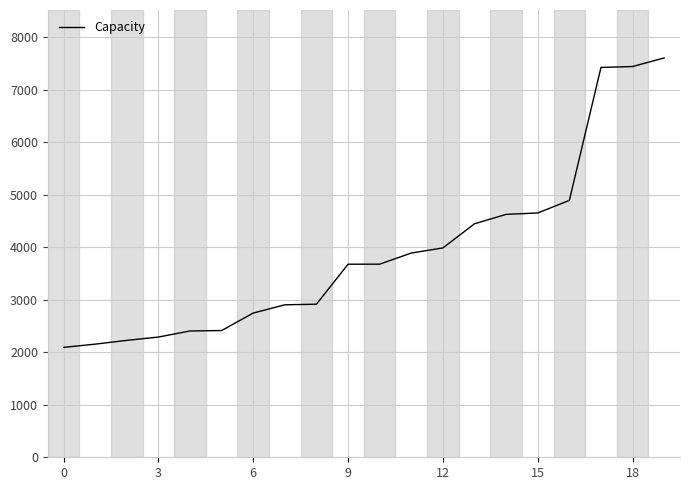

What is the difference between the maximum and minimum values?

5511.5